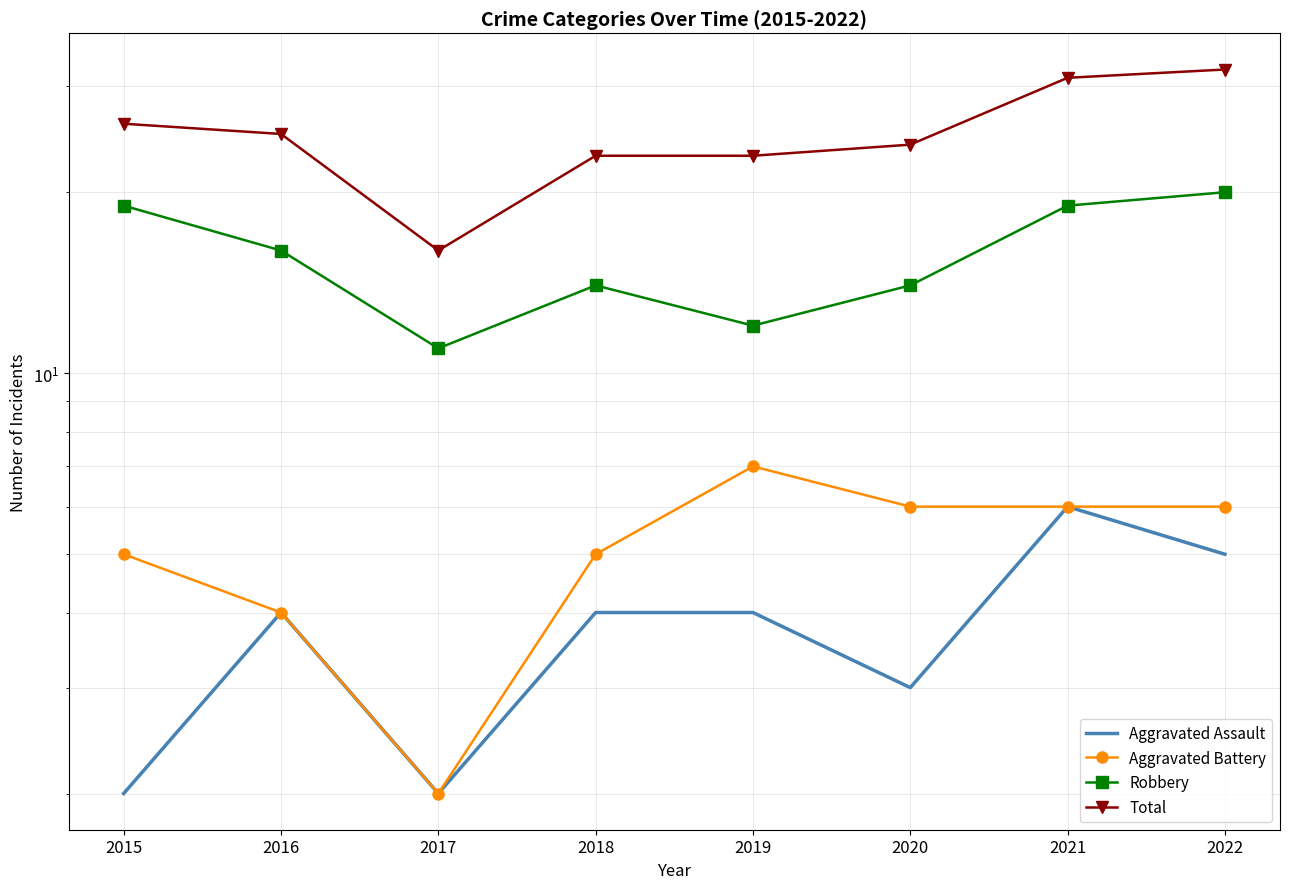

Reading left to right, extract all data points from this chart.

Aggravated Assault: 2	4	2	4	4	3	6	5
Aggravated Battery: 5	4	2	5	7	6	6	6
Robbery: 19	16	11	14	12	14	19	20
Total: 26	25	16	23	23	24	31	32